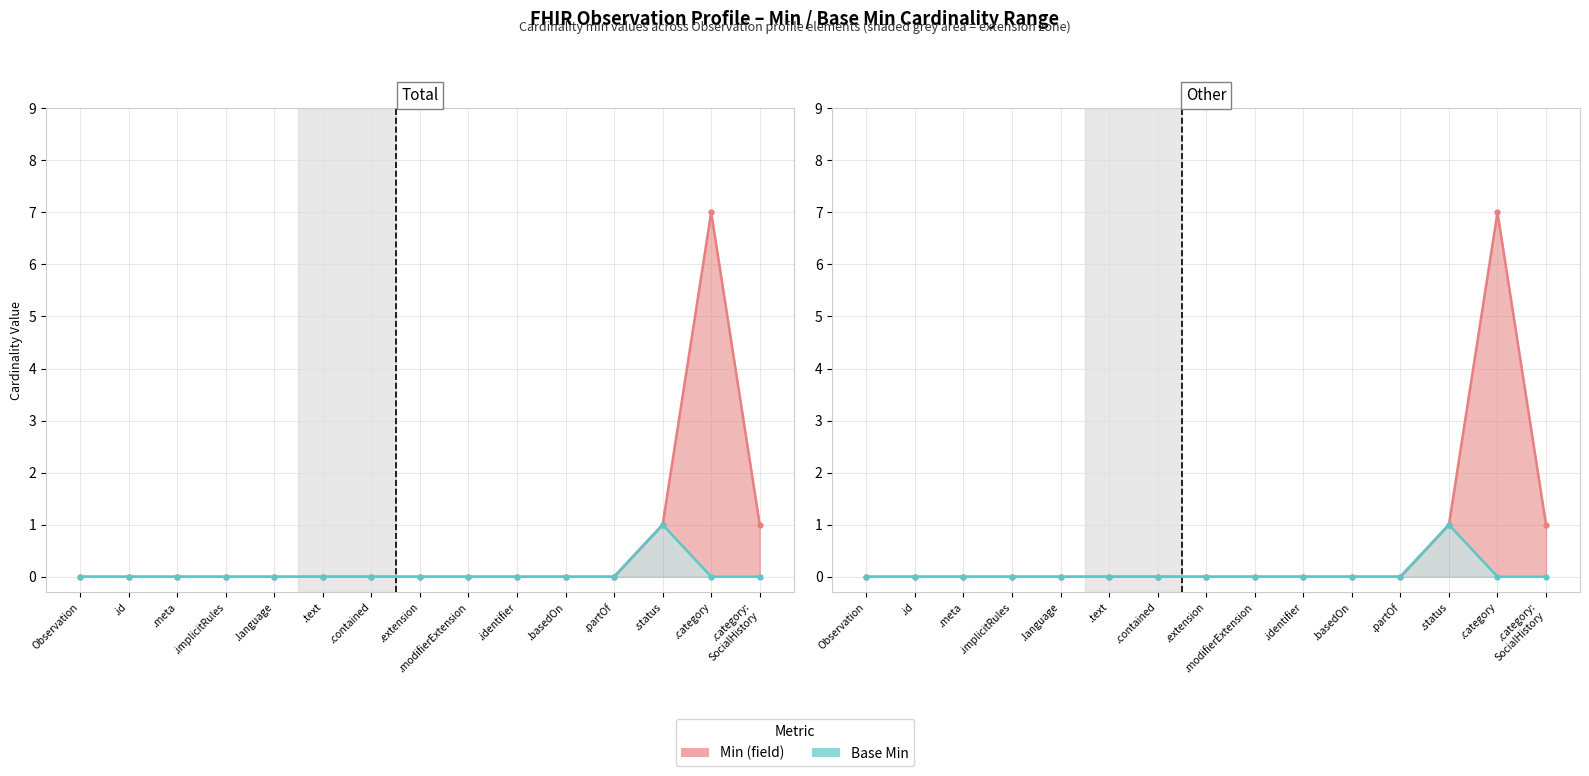

True or false: Base Min and Min (field) cross at least once.

False